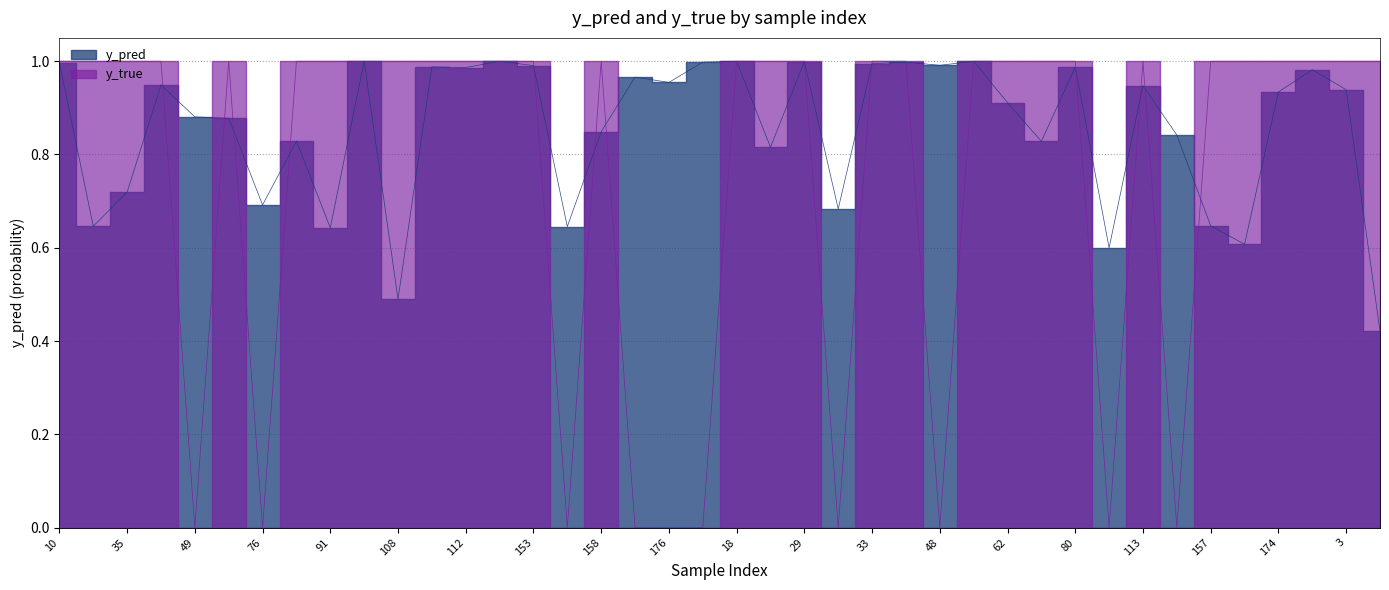

Rank the categories by y_pred value from highest to lowest.

101, 18, 117, 54, 29, 34, 13, 10, 33, 48, 153, 110, 80, 112, 180, 159, 176, 40, 113, 3, 174, 62, 49, 50, 158, 119, 77, 65, 28, 35, 76, 30, 157, 26, 154, 91, 160, 90, 108, 9